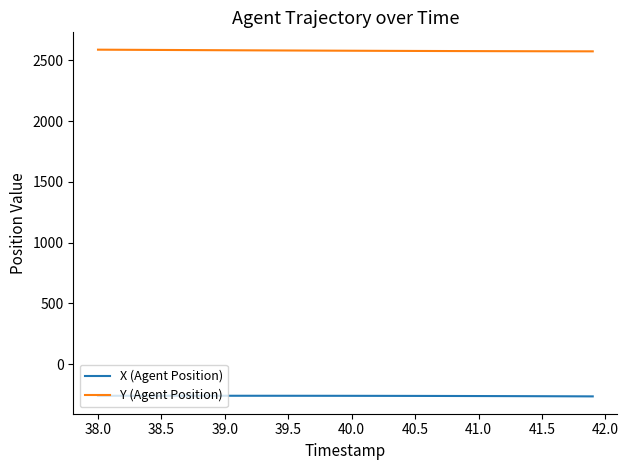

True or false: Y (Agent Position) and X (Agent Position) cross at least once.

False